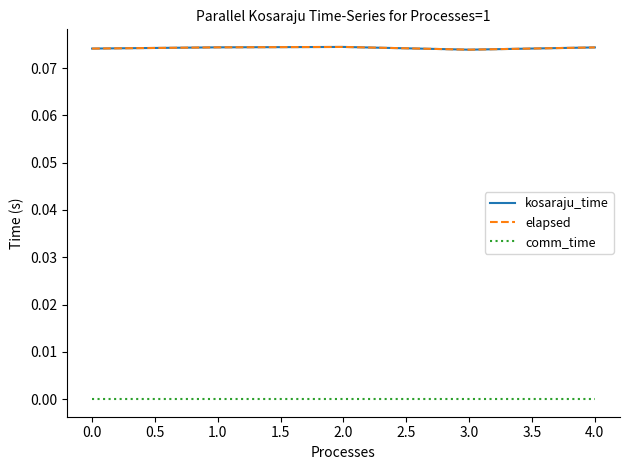

How many interior local valleys does the kosaraju_time series have?

1